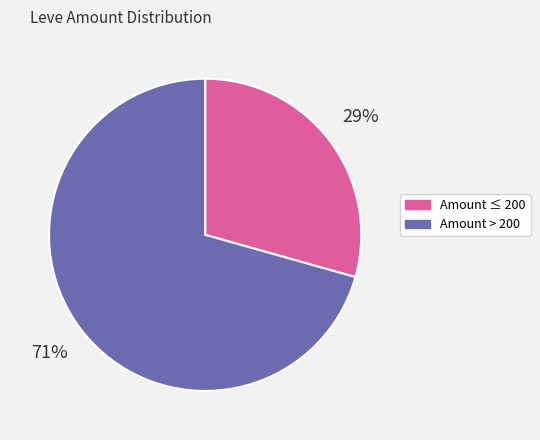

To the nearest percent, what is the average slice percentage?

50%